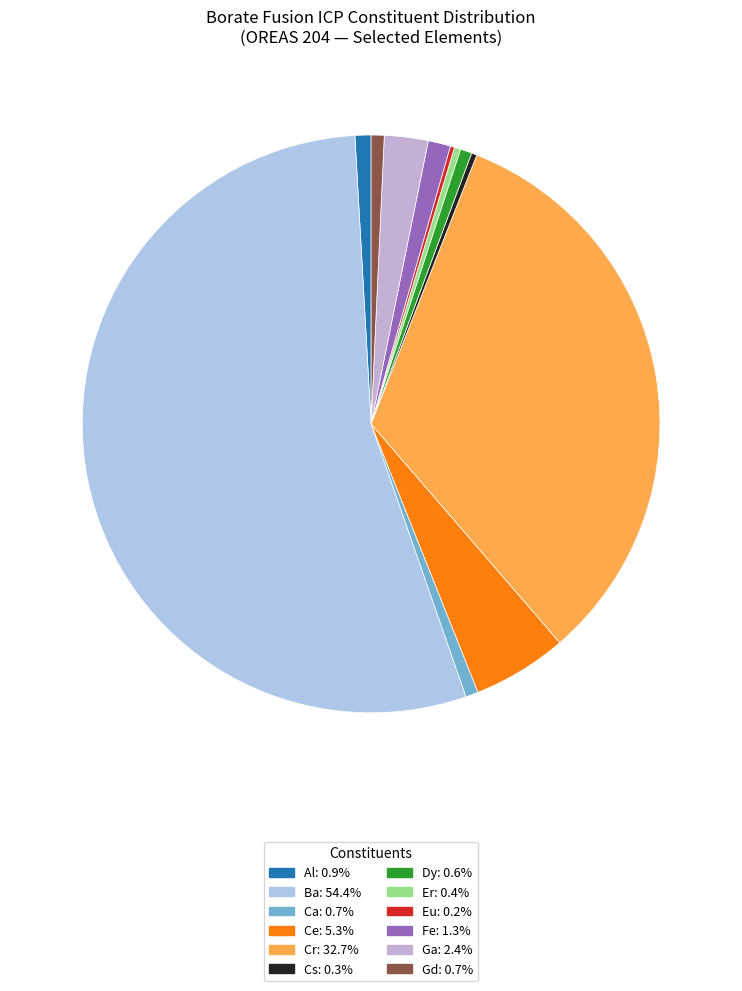

To the nearest percent, what percentage of the pie is Ca?

1%